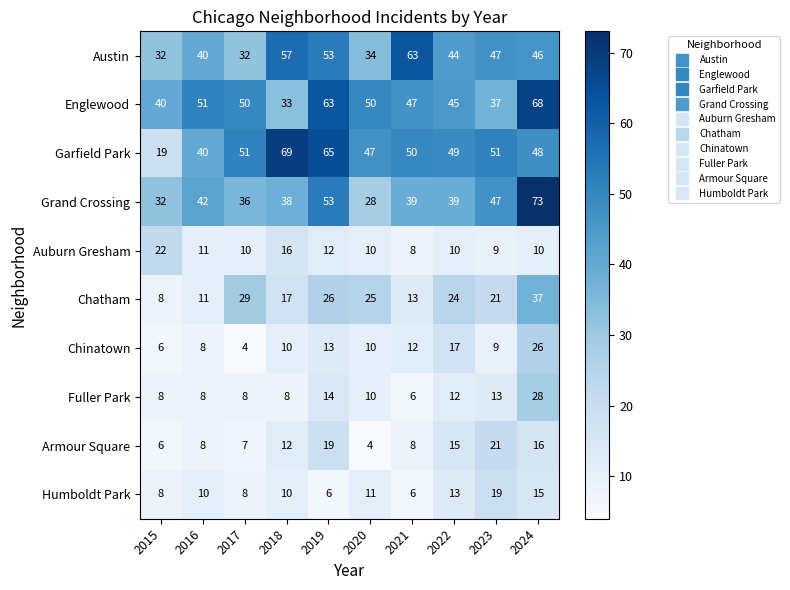

What is the approximate value of Auburn Gresham at 2024?

10